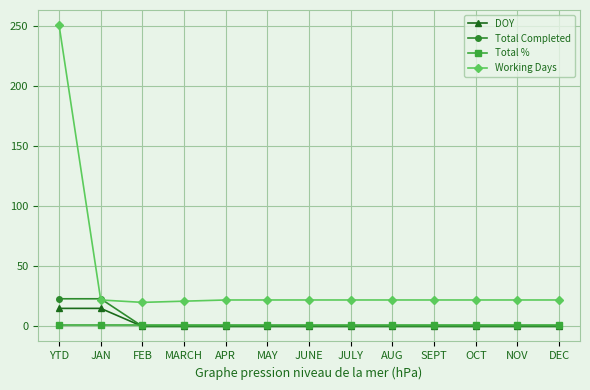

Which series has the largest total across all categories?

Working Days